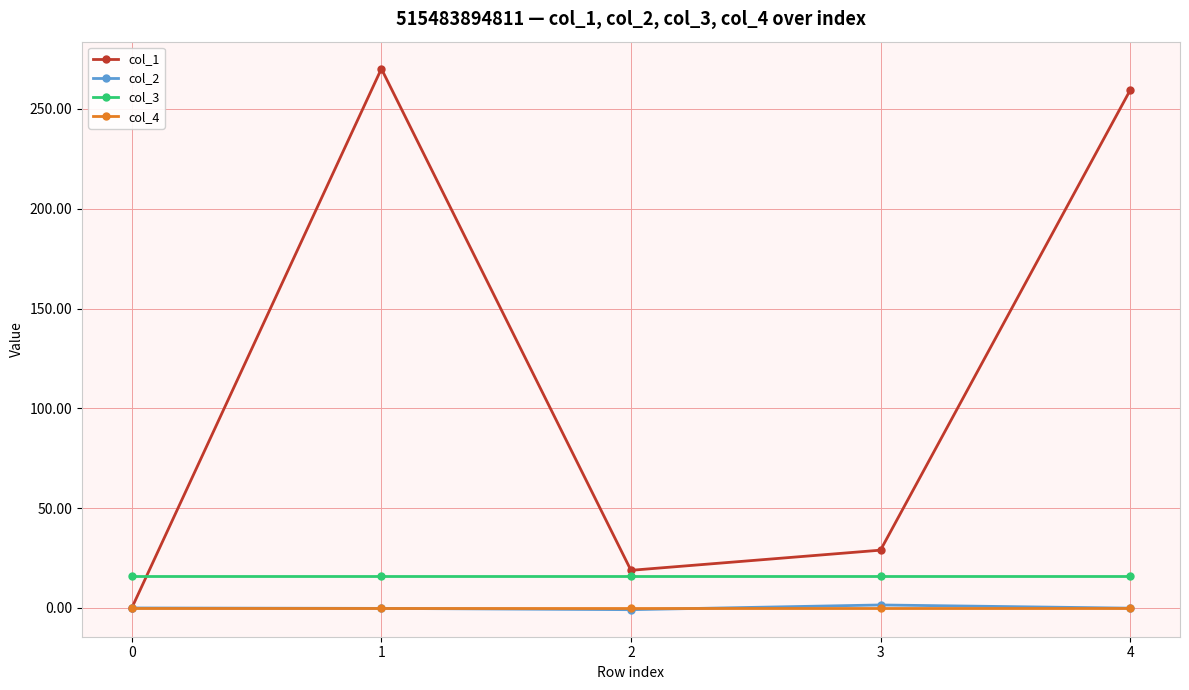

Which series changed the most between 2 and 3?

col_1